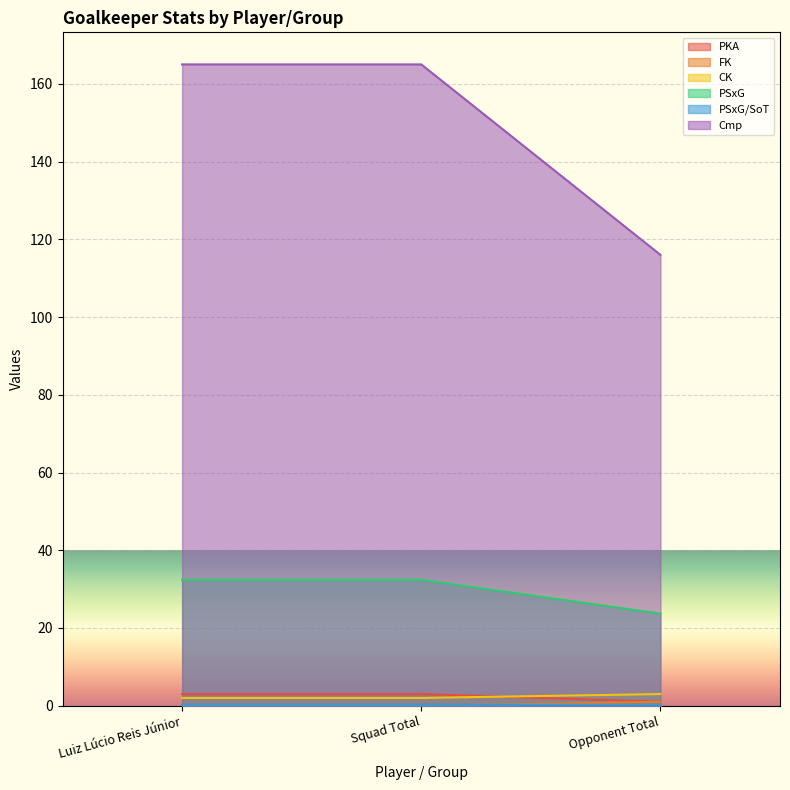

Which series has the widest spread of values?

Cmp